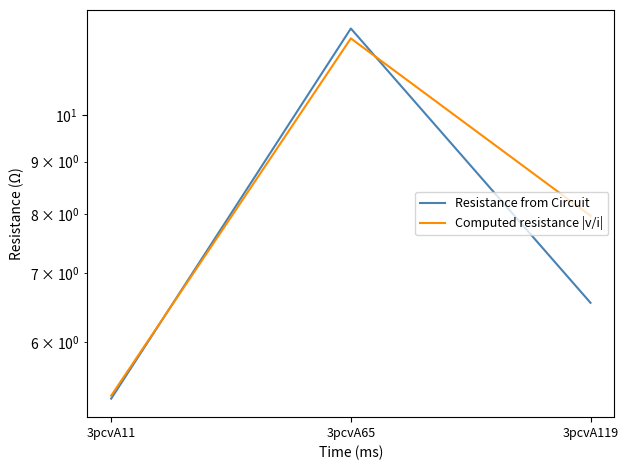

Which has a higher value, 3pcvA11 or 3pcvA65?

3pcvA65